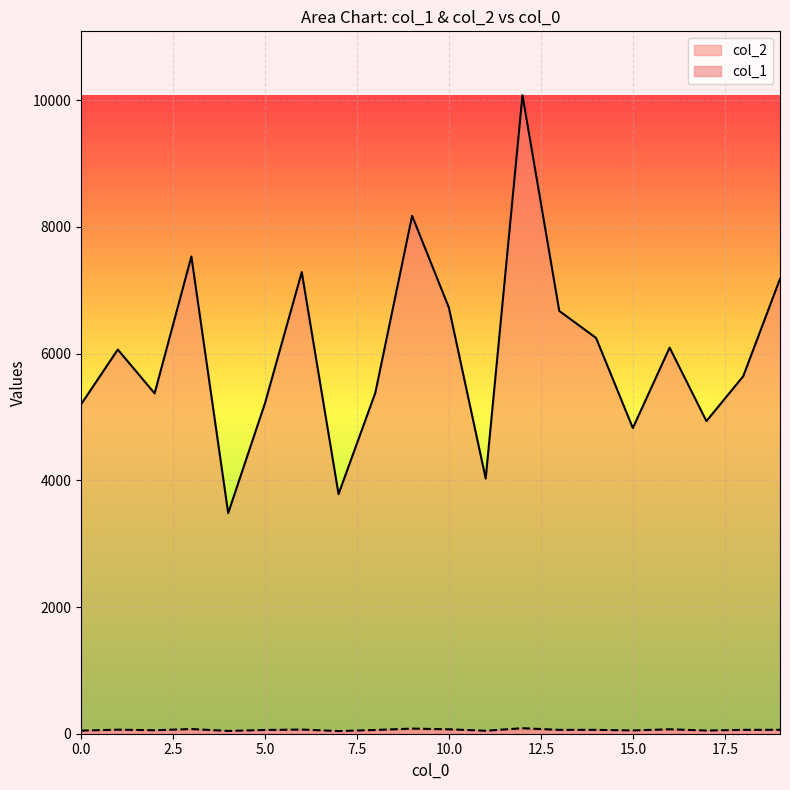

What is the sum of the col_1 values at 15 and 7?

94